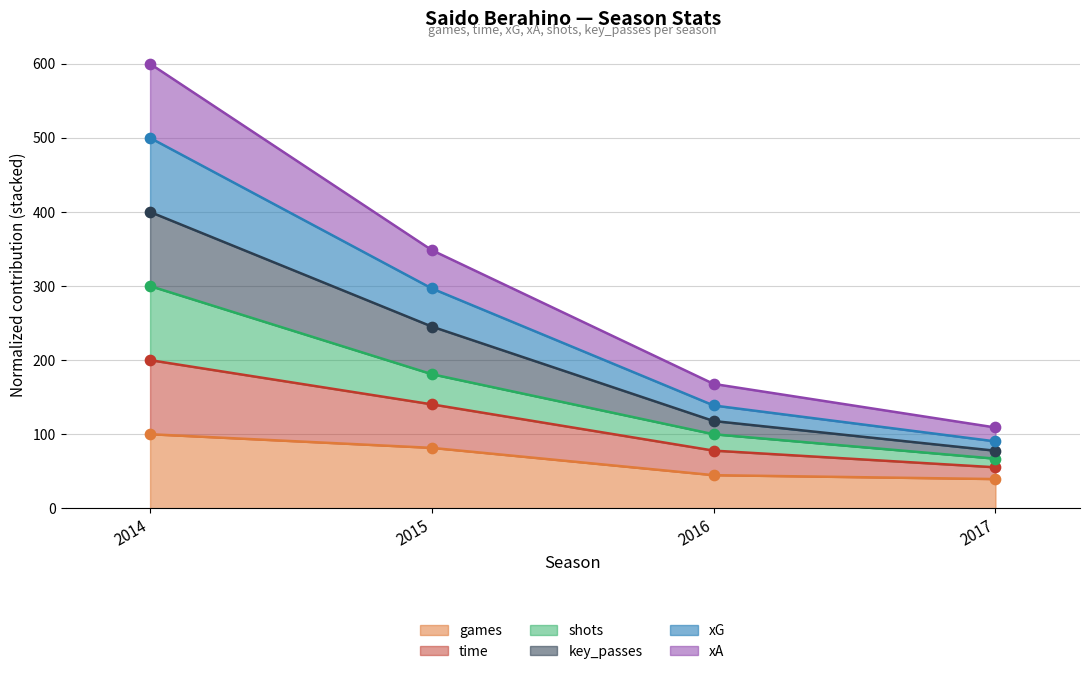

What are all the series names shown in the legend?

games, time, xG, xA, shots, key_passes